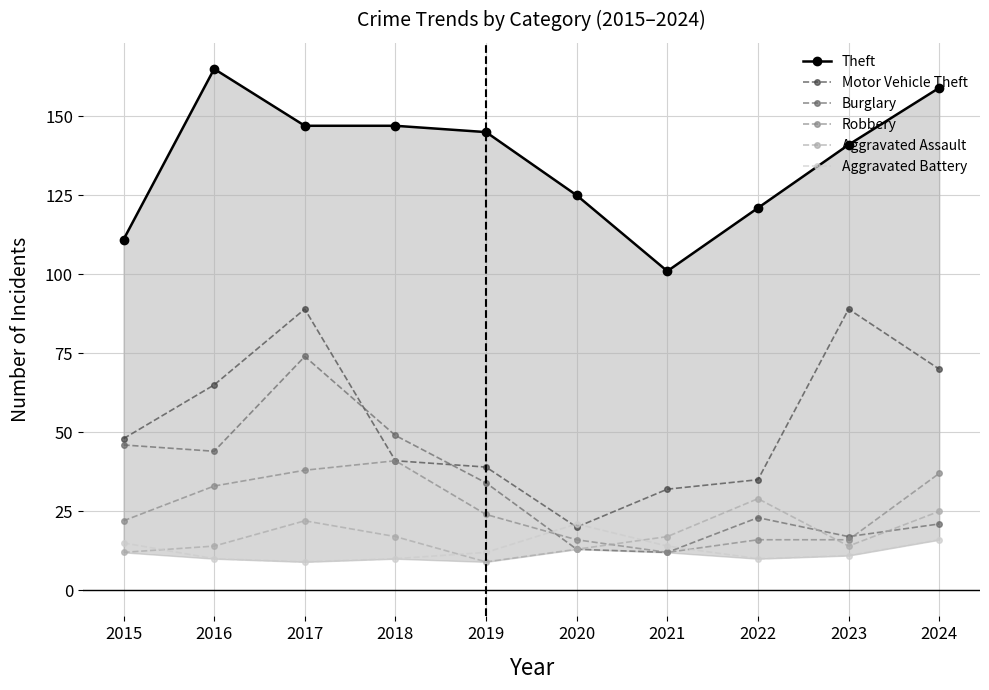

How many values in the Theft series are below 145?

5